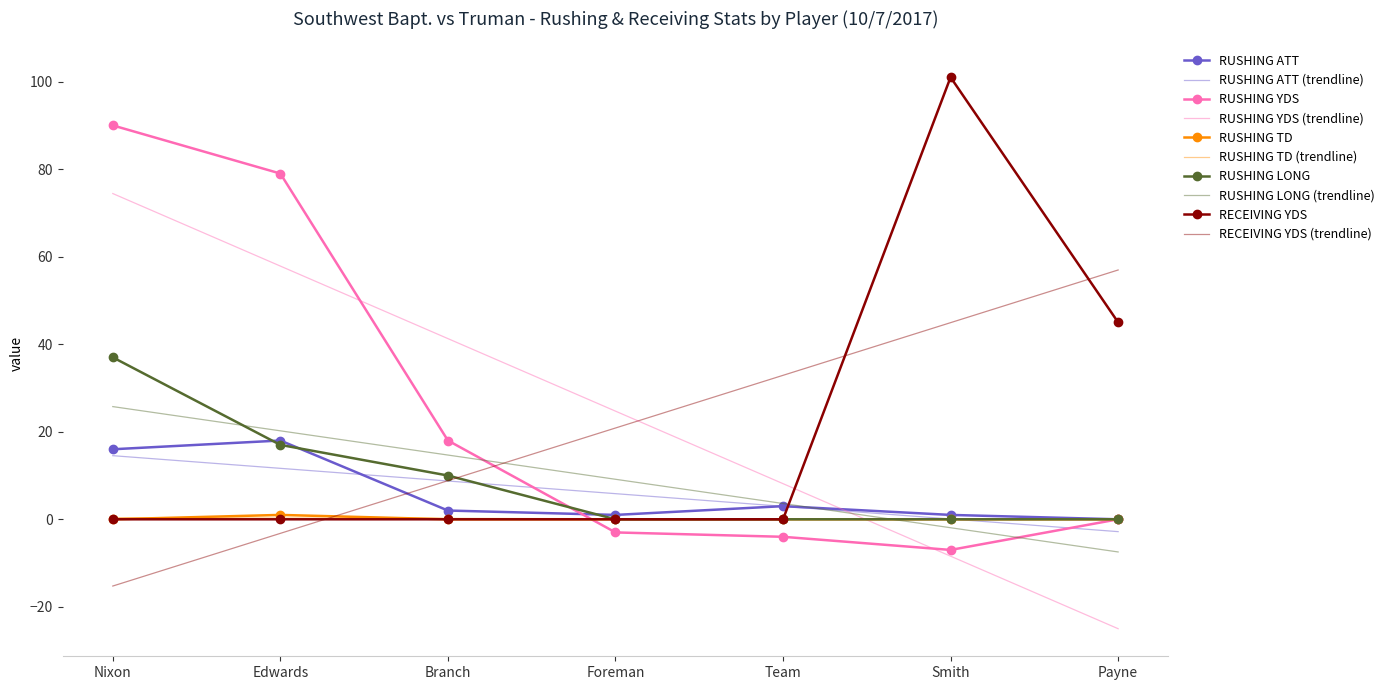

Between Nixon and Payne, which series saw the biggest shift?

RUSHING YDS (trendline)